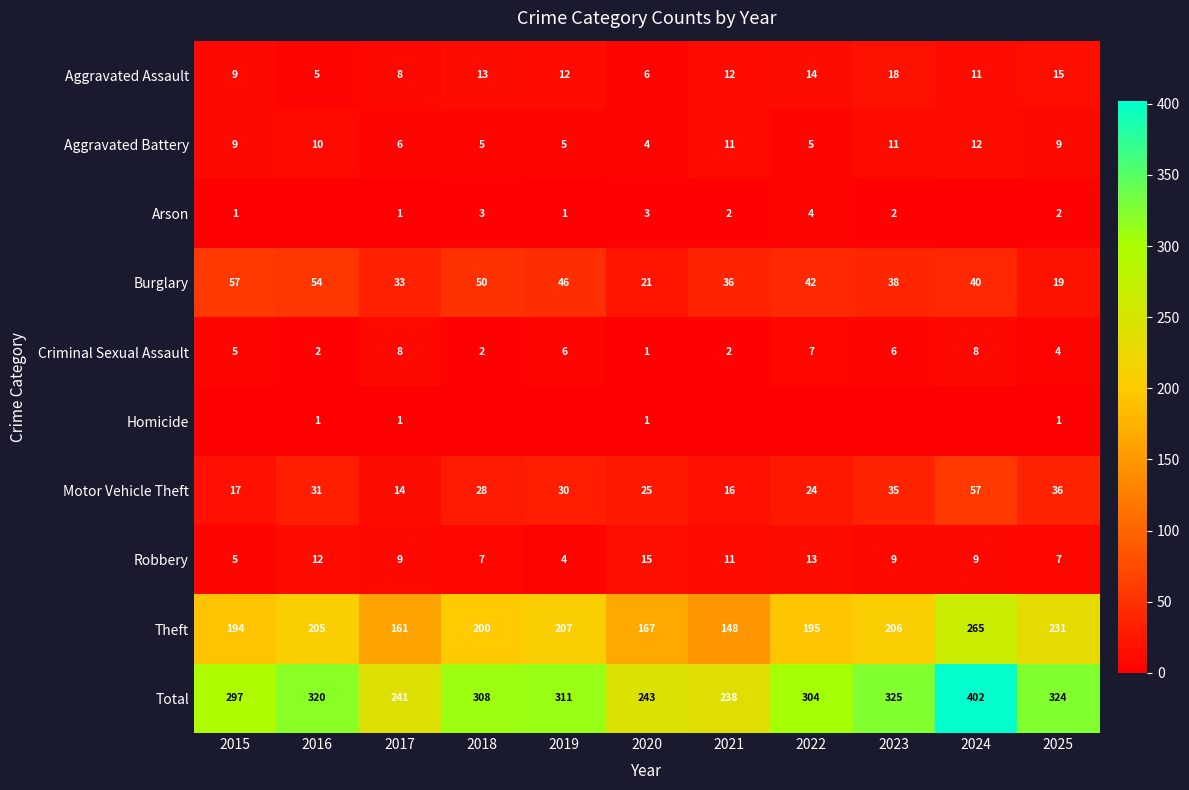

What is the minimum value for Motor Vehicle Theft?

14